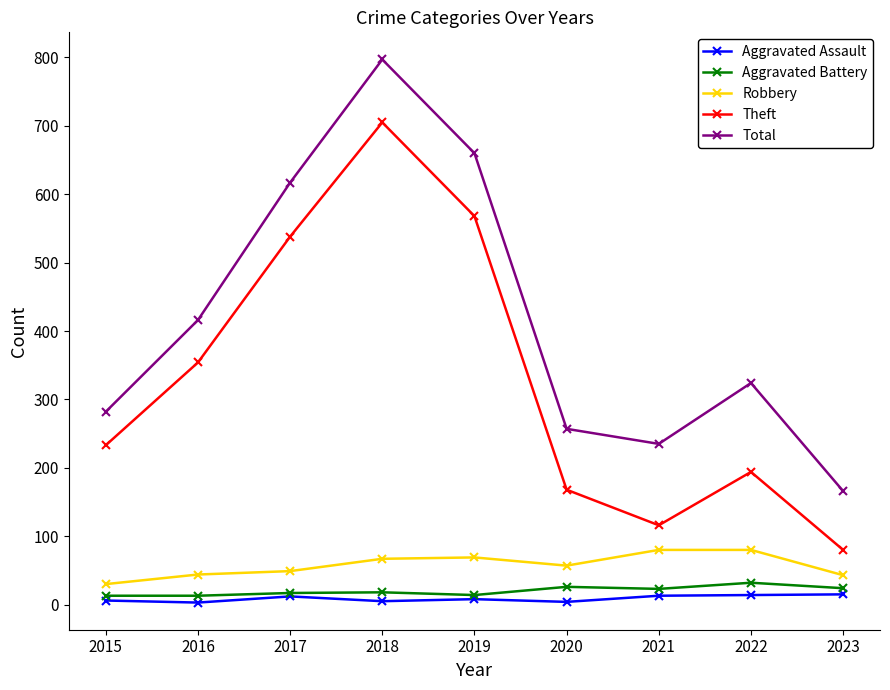

In Total, how many points are lower than both neighbors (excluding endpoints)?

1